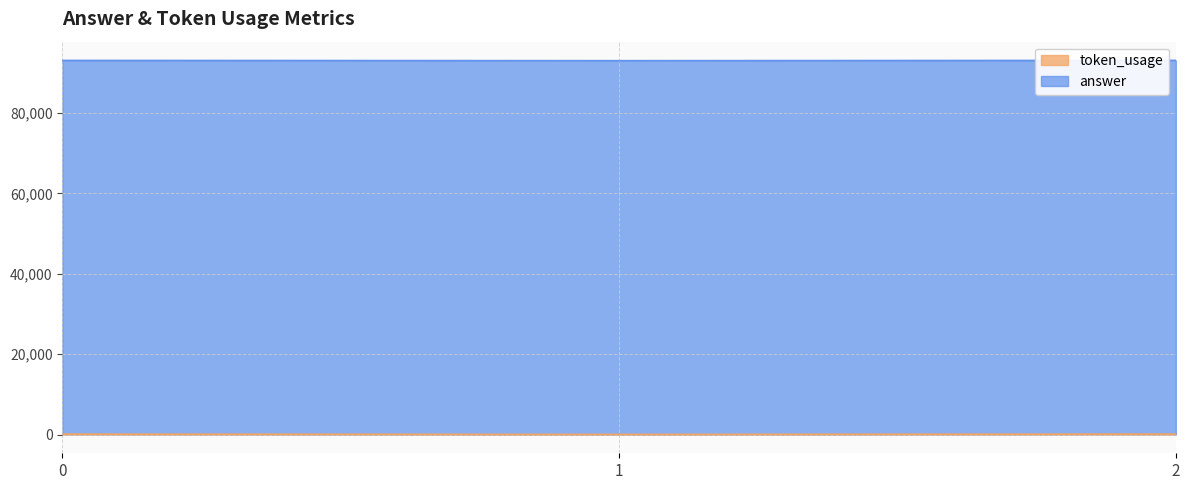

Reading right to left, what are all the values shown in this chart?

2=93115	1=93041	0=93103